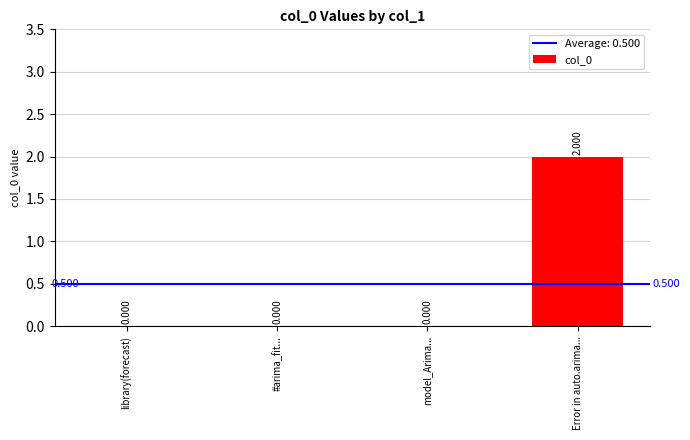

Reading left to right, extract all data points from this chart.

0	0	0	2